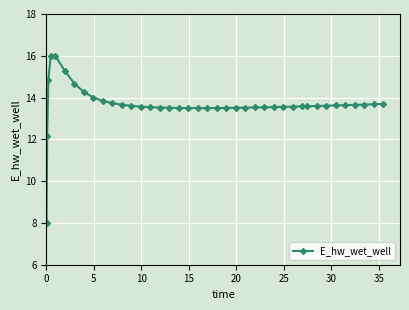

True or false: there are more than 0 points higher than both neighbors.

True